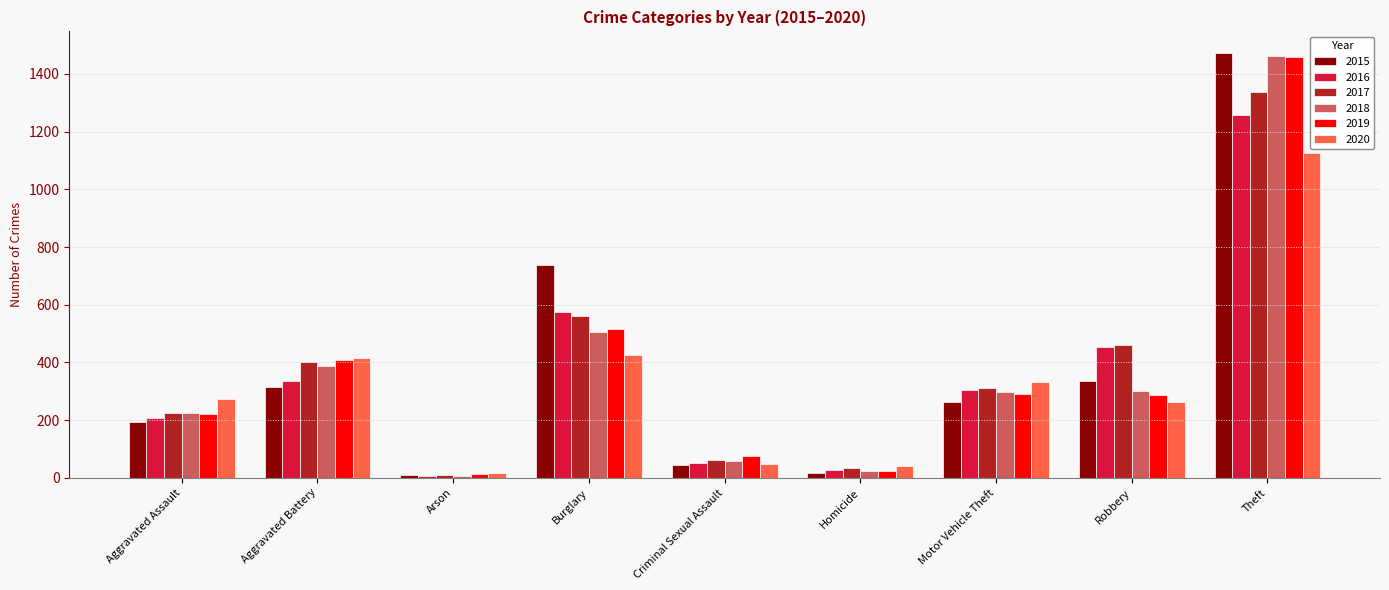

What are all the series names shown in the legend?

2015, 2016, 2017, 2018, 2019, 2020